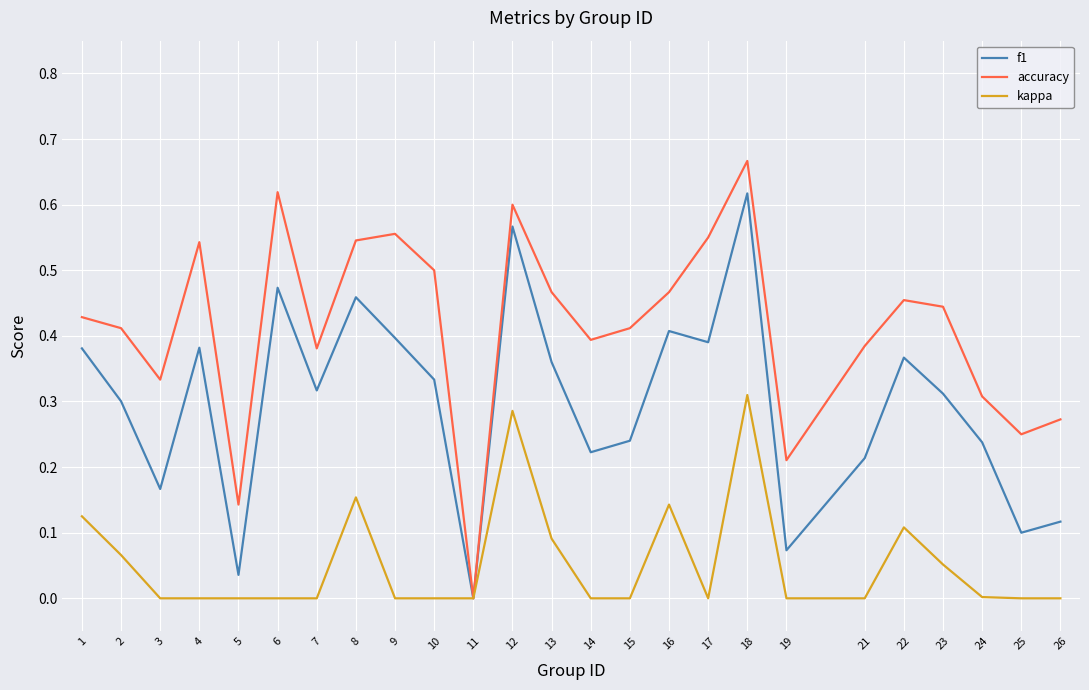

Which series has the widest spread of values?

accuracy